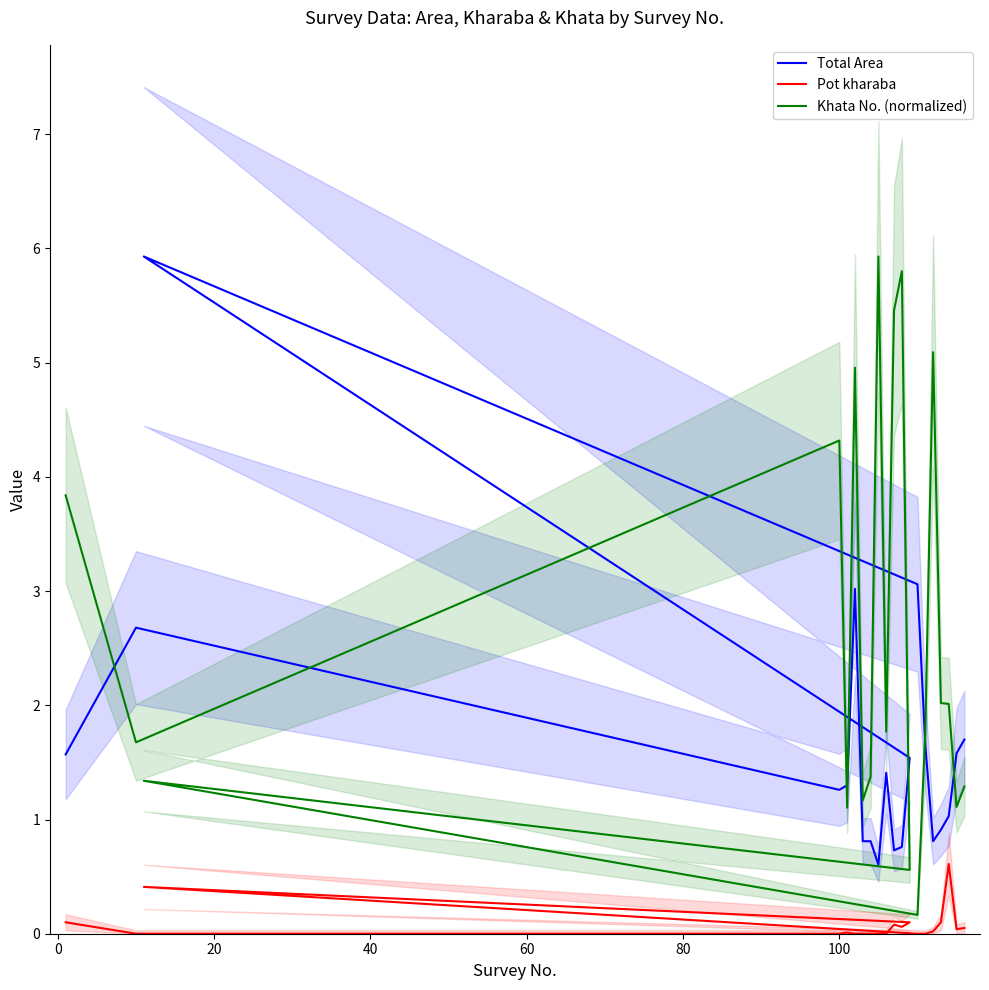

True or false: Pot kharaba has a value of 0.0 at 40.

False